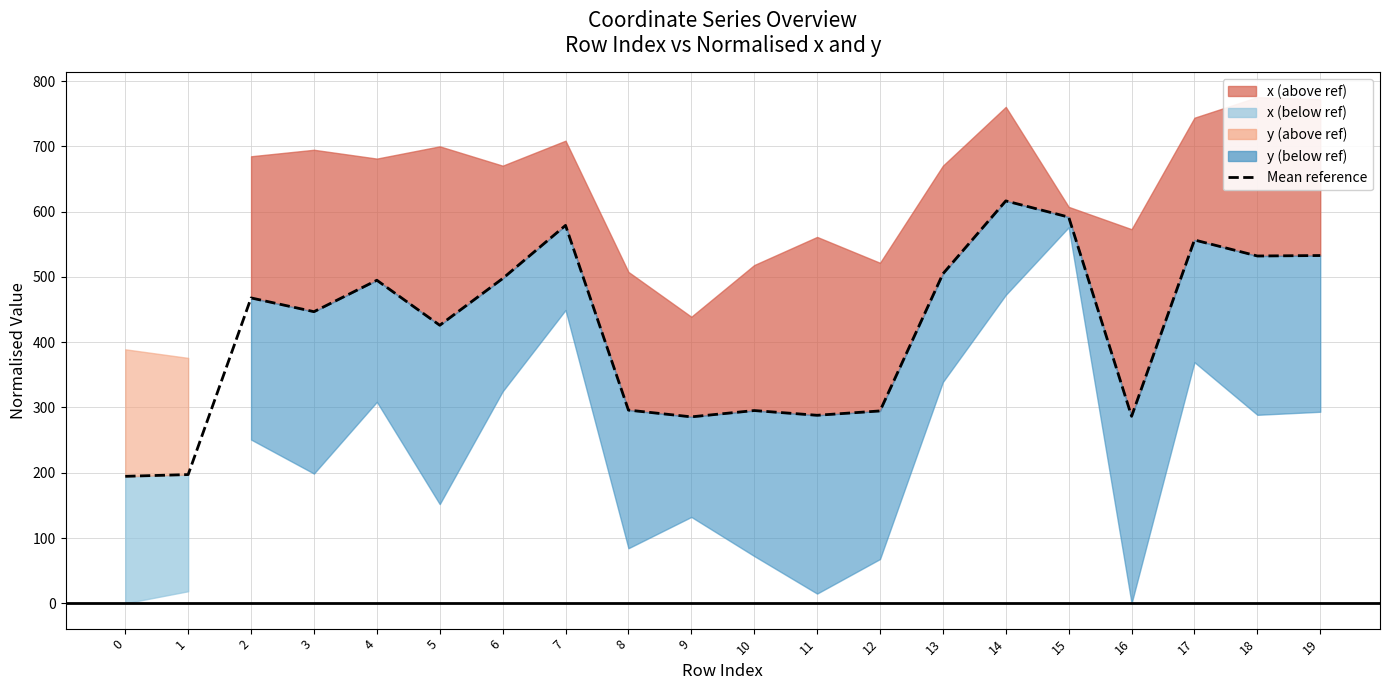

True or false: the data has more than 0 interior local peaks.

True